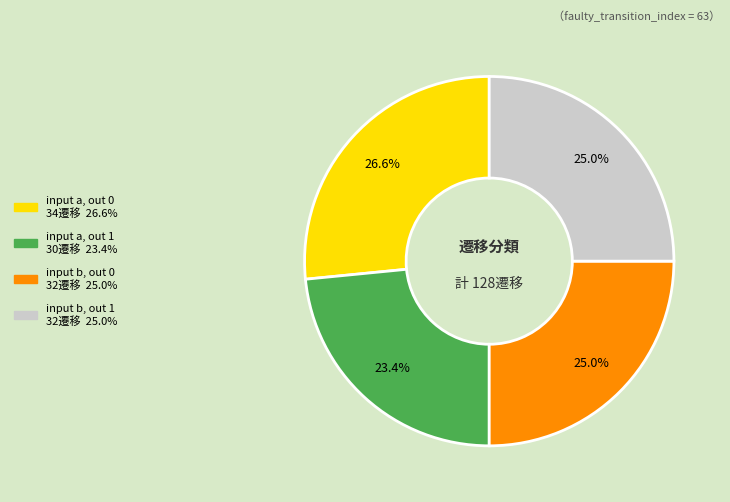

Is there a majority slice in this chart?

No